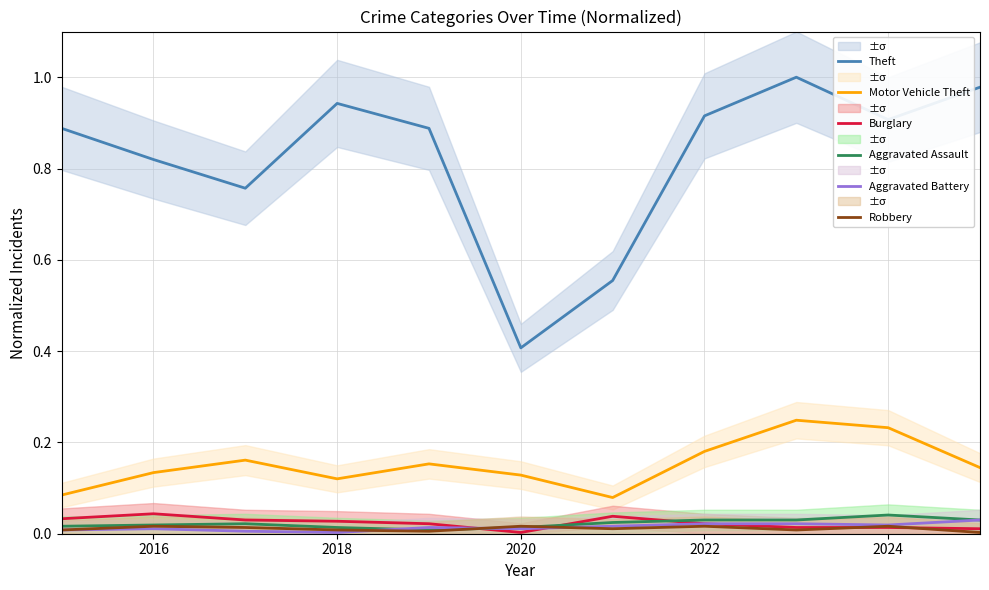

The value of Aggravated Battery at 2020 is 0.0. True or false?

True